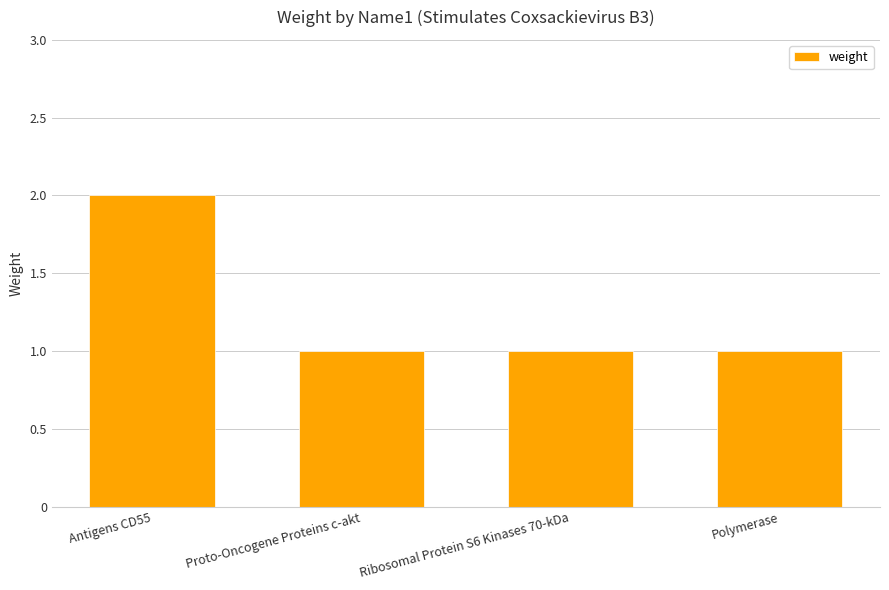

What is the sum of all values?

5